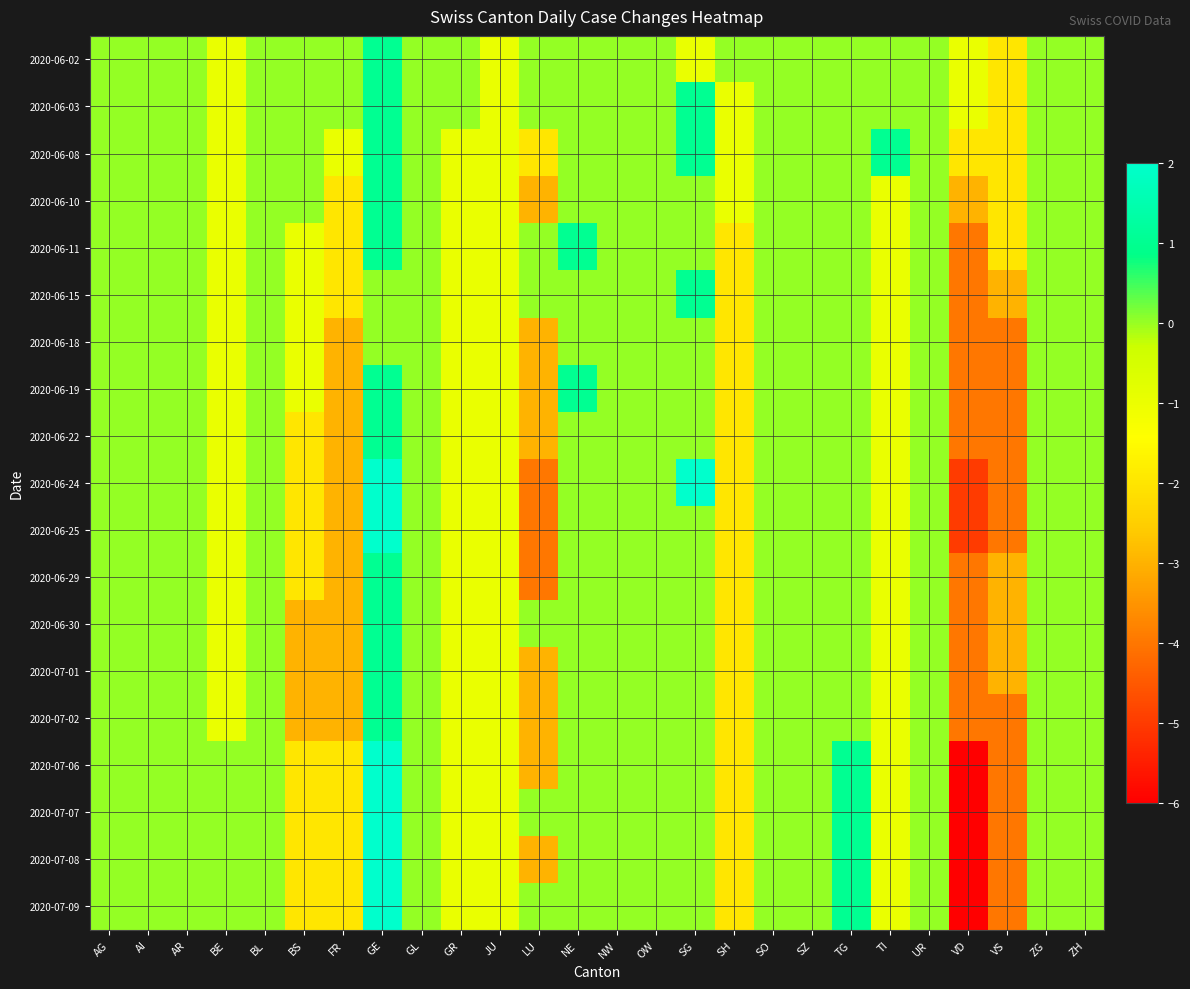

Reading left to right, extract all data points from this chart.

2020-06-02: AG=0	AI=0	AR=0	BE=-1	BL=0	BS=0	FR=0	GE=1	GL=0	GR=0	JU=-1	LU=0	NE=0	NW=0	OW=0	SG=-1	SH=0	SO=0	SZ=0	TG=0	TI=0	UR=0	VD=-1	VS=-2	ZG=0	ZH=0
2020-06-03: AG=0	AI=0	AR=0	BE=-1	BL=0	BS=0	FR=0	GE=1	GL=0	GR=0	JU=-1	LU=0	NE=0	NW=0	OW=0	SG=1	SH=-1	SO=0	SZ=0	TG=0	TI=0	UR=0	VD=-1	VS=-2	ZG=0	ZH=0
2020-06-08: AG=0	AI=0	AR=0	BE=-1	BL=0	BS=0	FR=-1	GE=1	GL=0	GR=-1	JU=-1	LU=-2	NE=0	NW=0	OW=0	SG=1	SH=-1	SO=0	SZ=0	TG=0	TI=1	UR=0	VD=-2	VS=-2	ZG=0	ZH=0
2020-06-10: AG=0	AI=0	AR=0	BE=-1	BL=0	BS=0	FR=-2	GE=1	GL=0	GR=-1	JU=-1	LU=-3	NE=0	NW=0	OW=0	SG=0	SH=-1	SO=0	SZ=0	TG=0	TI=-1	UR=0	VD=-3	VS=-2	ZG=0	ZH=0
2020-06-11: AG=0	AI=0	AR=0	BE=-1	BL=0	BS=-1	FR=-2	GE=1	GL=0	GR=-1	JU=-1	LU=0	NE=1	NW=0	OW=0	SG=0	SH=-2	SO=0	SZ=0	TG=0	TI=-1	UR=0	VD=-4	VS=-2	ZG=0	ZH=0
2020-06-15: AG=0	AI=0	AR=0	BE=-1	BL=0	BS=-1	FR=-2	GE=0	GL=0	GR=-1	JU=-1	LU=0	NE=0	NW=0	OW=0	SG=1	SH=-2	SO=0	SZ=0	TG=0	TI=-1	UR=0	VD=-4	VS=-3	ZG=0	ZH=0
2020-06-18: AG=0	AI=0	AR=0	BE=-1	BL=0	BS=-1	FR=-3	GE=0	GL=0	GR=-1	JU=-1	LU=-3	NE=0	NW=0	OW=0	SG=0	SH=-2	SO=0	SZ=0	TG=0	TI=-1	UR=0	VD=-4	VS=-4	ZG=0	ZH=0
2020-06-19: AG=0	AI=0	AR=0	BE=-1	BL=0	BS=-1	FR=-3	GE=1	GL=0	GR=-1	JU=-1	LU=-3	NE=1	NW=0	OW=0	SG=0	SH=-2	SO=0	SZ=0	TG=0	TI=-1	UR=0	VD=-4	VS=-4	ZG=0	ZH=0
2020-06-22: AG=0	AI=0	AR=0	BE=-1	BL=0	BS=-2	FR=-3	GE=1	GL=0	GR=-1	JU=-1	LU=-3	NE=0	NW=0	OW=0	SG=0	SH=-2	SO=0	SZ=0	TG=0	TI=-1	UR=0	VD=-4	VS=-4	ZG=0	ZH=0
2020-06-24: AG=0	AI=0	AR=0	BE=-1	BL=0	BS=-2	FR=-3	GE=2	GL=0	GR=-1	JU=-1	LU=-4	NE=0	NW=0	OW=0	SG=2	SH=-2	SO=0	SZ=0	TG=0	TI=-1	UR=0	VD=-5	VS=-4	ZG=0	ZH=0
2020-06-25: AG=0	AI=0	AR=0	BE=-1	BL=0	BS=-2	FR=-3	GE=2	GL=0	GR=-1	JU=-1	LU=-4	NE=0	NW=0	OW=0	SG=0	SH=-2	SO=0	SZ=0	TG=0	TI=-1	UR=0	VD=-5	VS=-4	ZG=0	ZH=0
2020-06-29: AG=0	AI=0	AR=0	BE=-1	BL=0	BS=-2	FR=-3	GE=1	GL=0	GR=-1	JU=-1	LU=-4	NE=0	NW=0	OW=0	SG=0	SH=-2	SO=0	SZ=0	TG=0	TI=-1	UR=0	VD=-4	VS=-3	ZG=0	ZH=0
2020-06-30: AG=0	AI=0	AR=0	BE=-1	BL=0	BS=-3	FR=-3	GE=1	GL=0	GR=-1	JU=-1	LU=0	NE=0	NW=0	OW=0	SG=0	SH=-2	SO=0	SZ=0	TG=0	TI=-1	UR=0	VD=-4	VS=-3	ZG=0	ZH=0
2020-07-01: AG=0	AI=0	AR=0	BE=-1	BL=0	BS=-3	FR=-3	GE=1	GL=0	GR=-1	JU=-1	LU=-3	NE=0	NW=0	OW=0	SG=0	SH=-2	SO=0	SZ=0	TG=0	TI=-1	UR=0	VD=-4	VS=-3	ZG=0	ZH=0
2020-07-02: AG=0	AI=0	AR=0	BE=-1	BL=0	BS=-3	FR=-3	GE=1	GL=0	GR=-1	JU=-1	LU=-3	NE=0	NW=0	OW=0	SG=0	SH=-2	SO=0	SZ=0	TG=0	TI=-1	UR=0	VD=-4	VS=-4	ZG=0	ZH=0
2020-07-06: AG=0	AI=0	AR=0	BE=0	BL=0	BS=-2	FR=-2	GE=2	GL=0	GR=-1	JU=-1	LU=-3	NE=0	NW=0	OW=0	SG=0	SH=-2	SO=0	SZ=0	TG=1	TI=-1	UR=0	VD=-6	VS=-4	ZG=0	ZH=0
2020-07-07: AG=0	AI=0	AR=0	BE=0	BL=0	BS=-2	FR=-2	GE=2	GL=0	GR=-1	JU=-1	LU=0	NE=0	NW=0	OW=0	SG=0	SH=-2	SO=0	SZ=0	TG=1	TI=-1	UR=0	VD=-6	VS=-4	ZG=0	ZH=0
2020-07-08: AG=0	AI=0	AR=0	BE=0	BL=0	BS=-2	FR=-2	GE=2	GL=0	GR=-1	JU=-1	LU=-3	NE=0	NW=0	OW=0	SG=0	SH=-2	SO=0	SZ=0	TG=1	TI=-1	UR=0	VD=-6	VS=-4	ZG=0	ZH=0
2020-07-09: AG=0	AI=0	AR=0	BE=0	BL=0	BS=-2	FR=-2	GE=2	GL=0	GR=-1	JU=-1	LU=0	NE=0	NW=0	OW=0	SG=0	SH=-2	SO=0	SZ=0	TG=1	TI=-1	UR=0	VD=-6	VS=-4	ZG=0	ZH=0